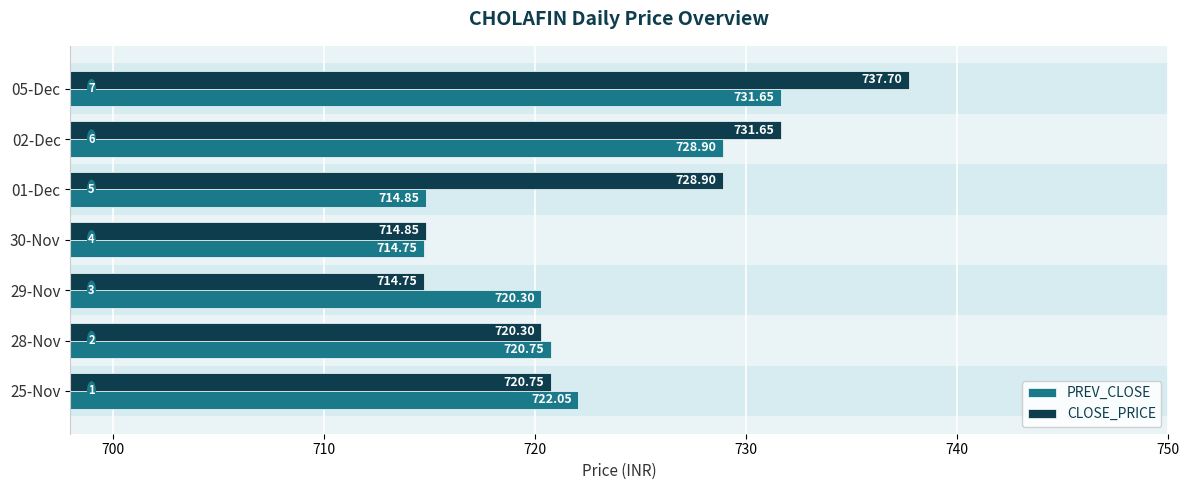

What is the average value of the PREV_CLOSE series?

721.9